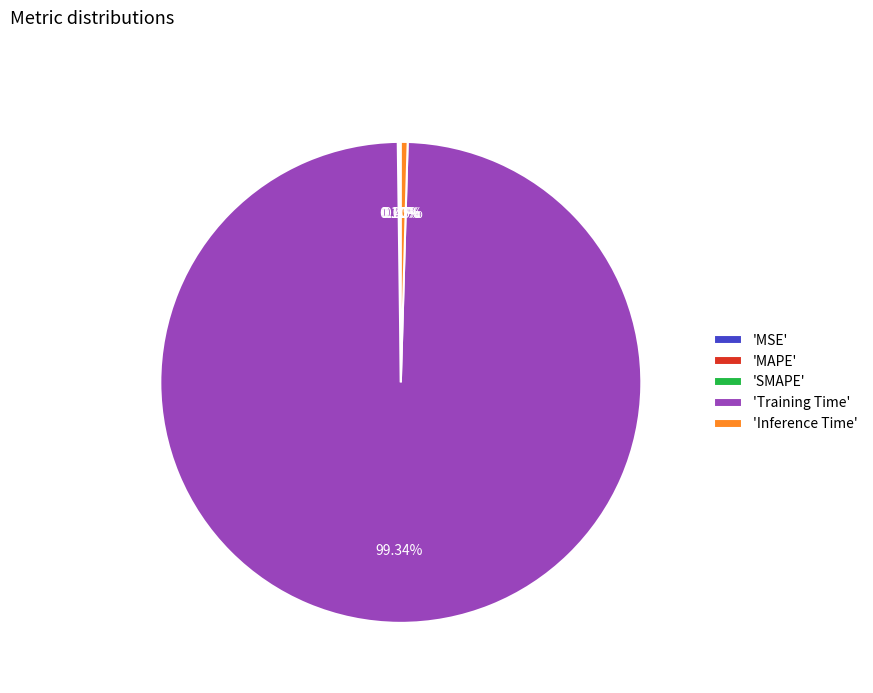

The MAPE slice represents 1% of the pie. True or false?

False